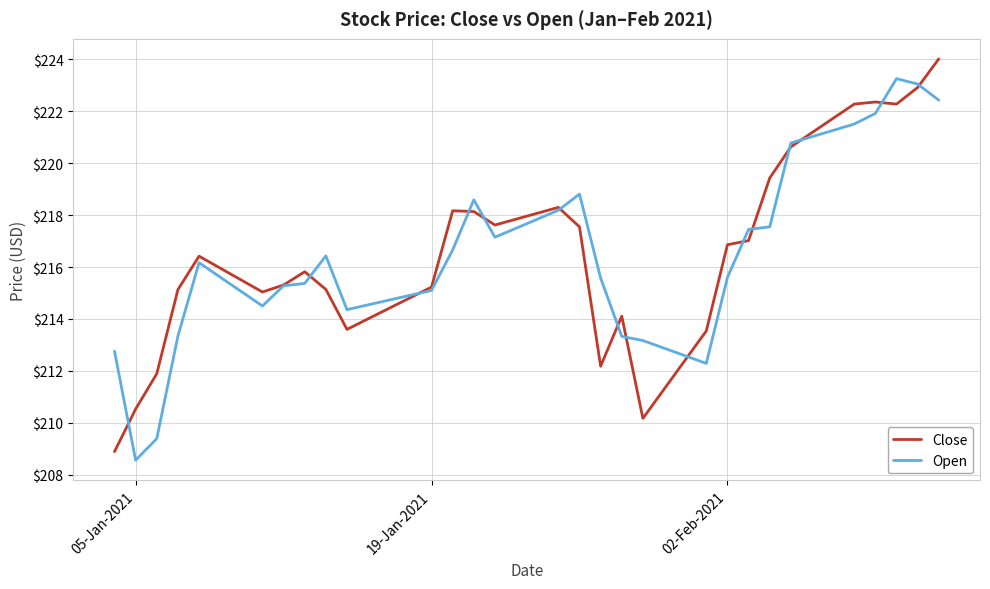

What is the smallest value displayed?

208.6